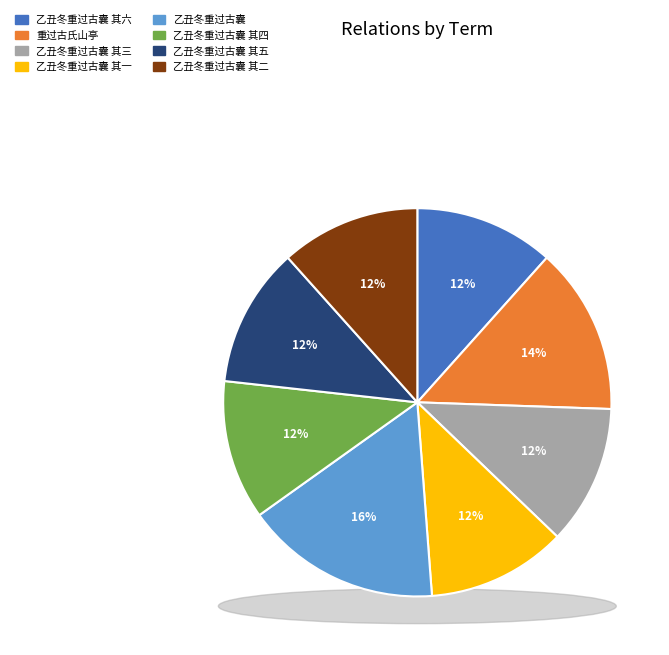

Is the sum of 乙丑冬重过古囊 其五 and 乙丑冬重过古囊 其六 greater than half?

No